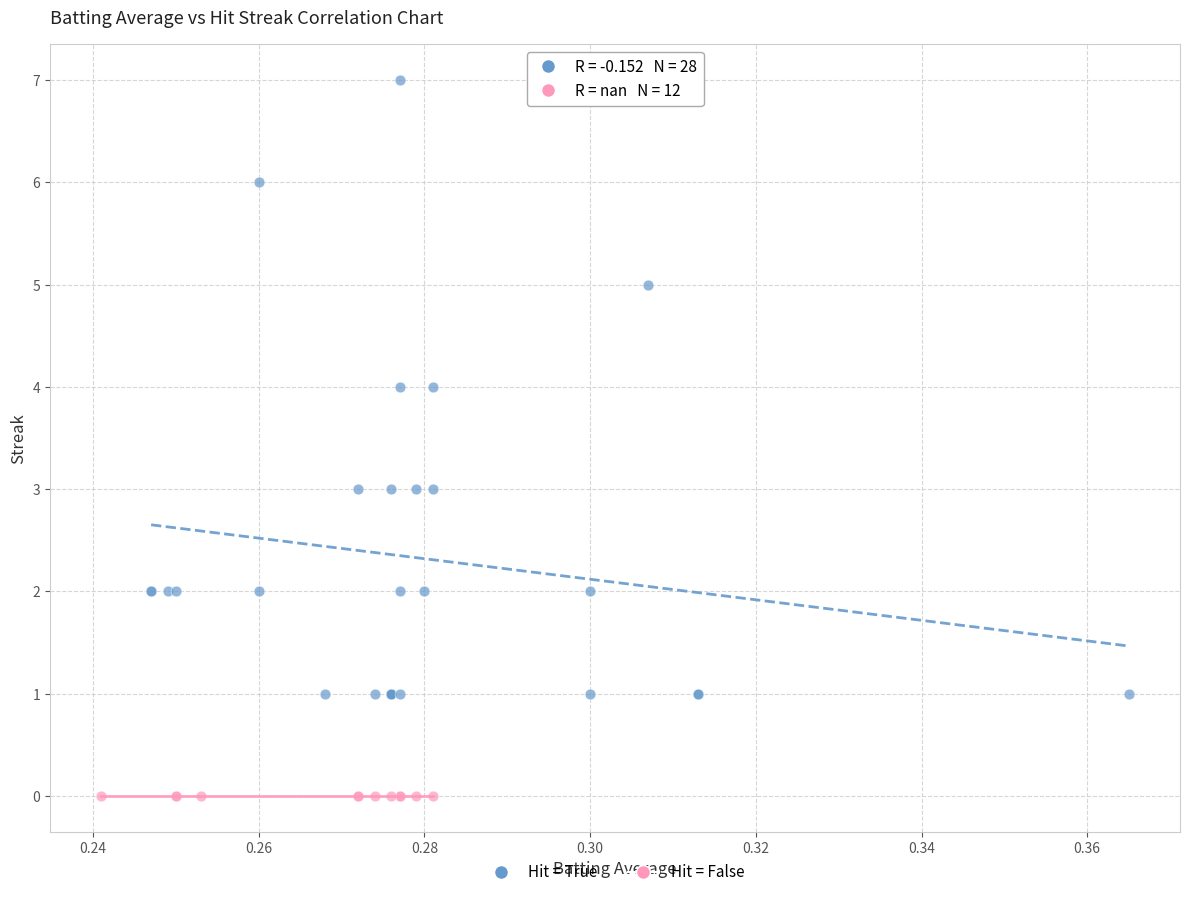

Which series contains the highest Y value?

Hit = True